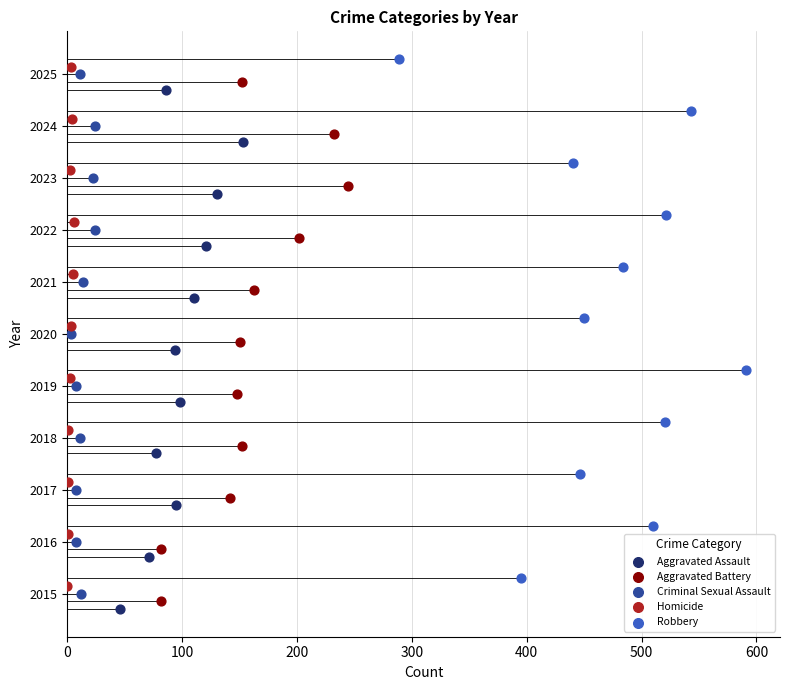

What are all the series names shown in the legend?

Aggravated Assault, Aggravated Battery, Criminal Sexual Assault, Homicide, Robbery